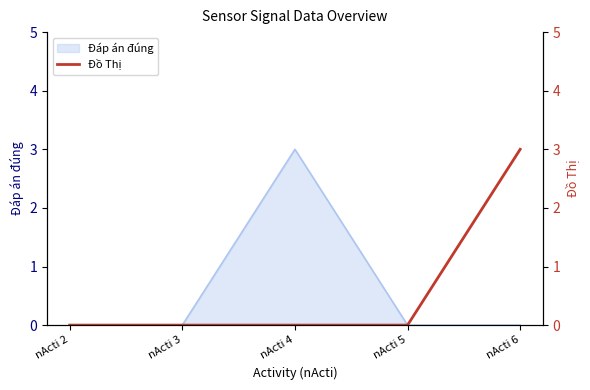

What is the average value?

1